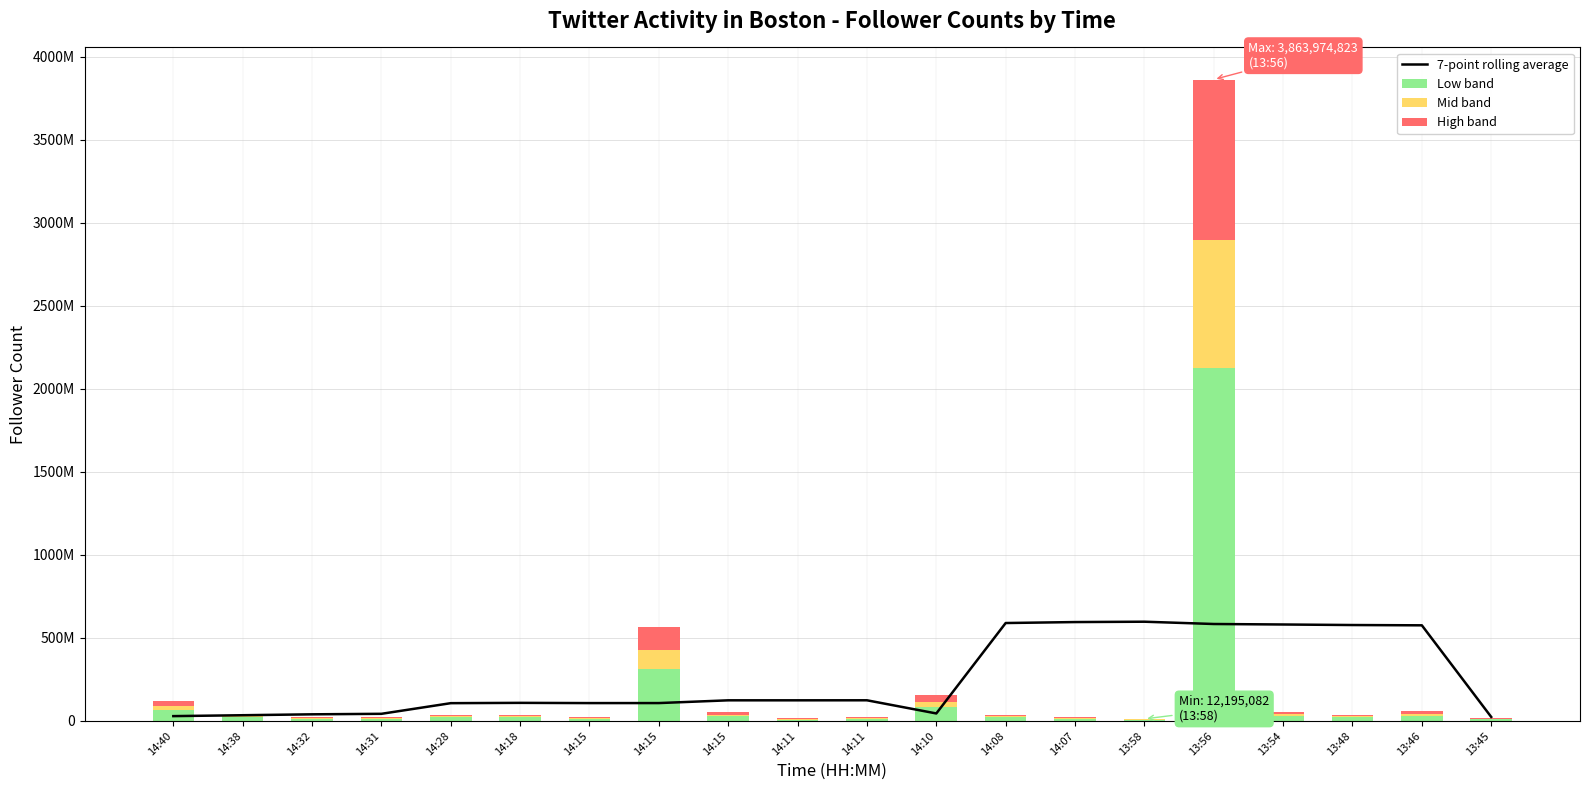

At which label is 7-point rolling average closest to 310885016?

14:11